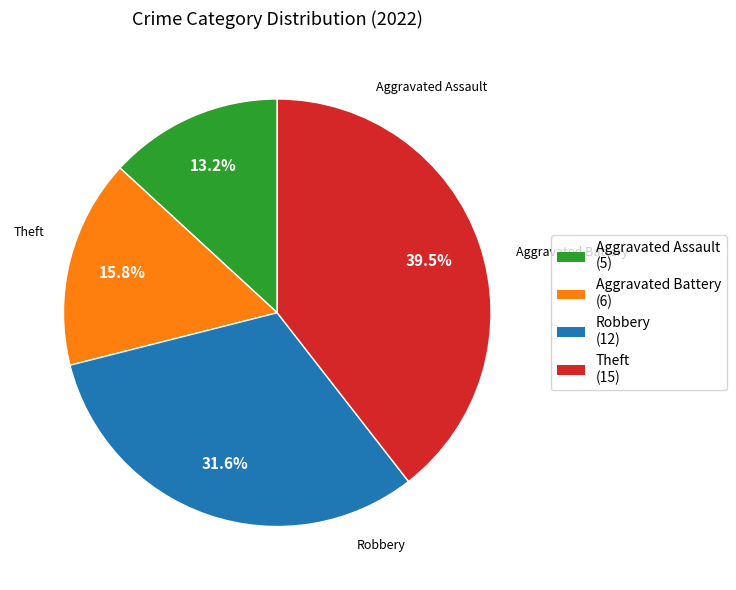

To the nearest percent, what is the difference between the largest and smallest slice percentages?

26%